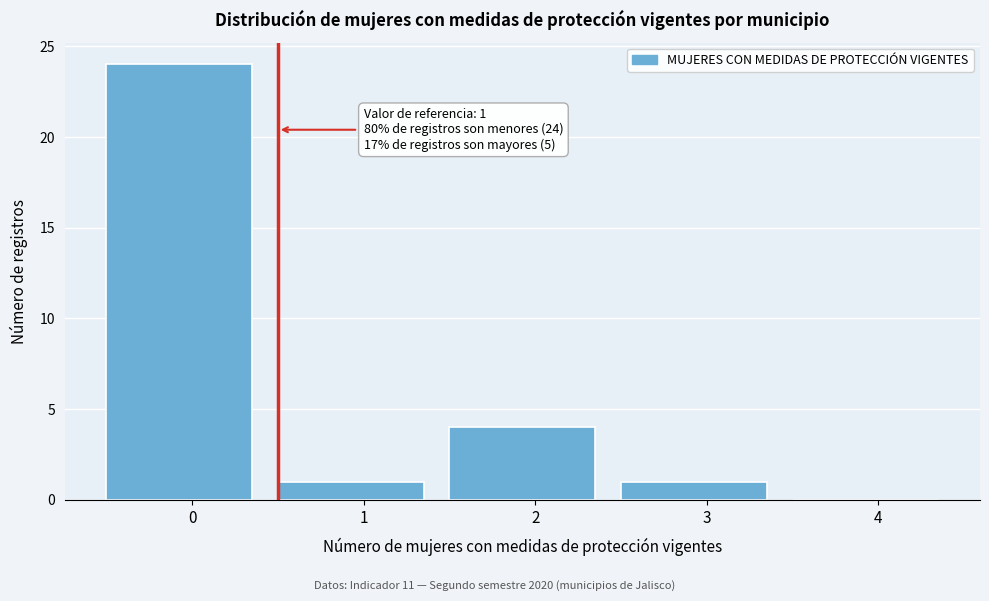

Reading left to right, what are all the values shown in this chart?

0=24	1=1	2=4	3=1	4=0